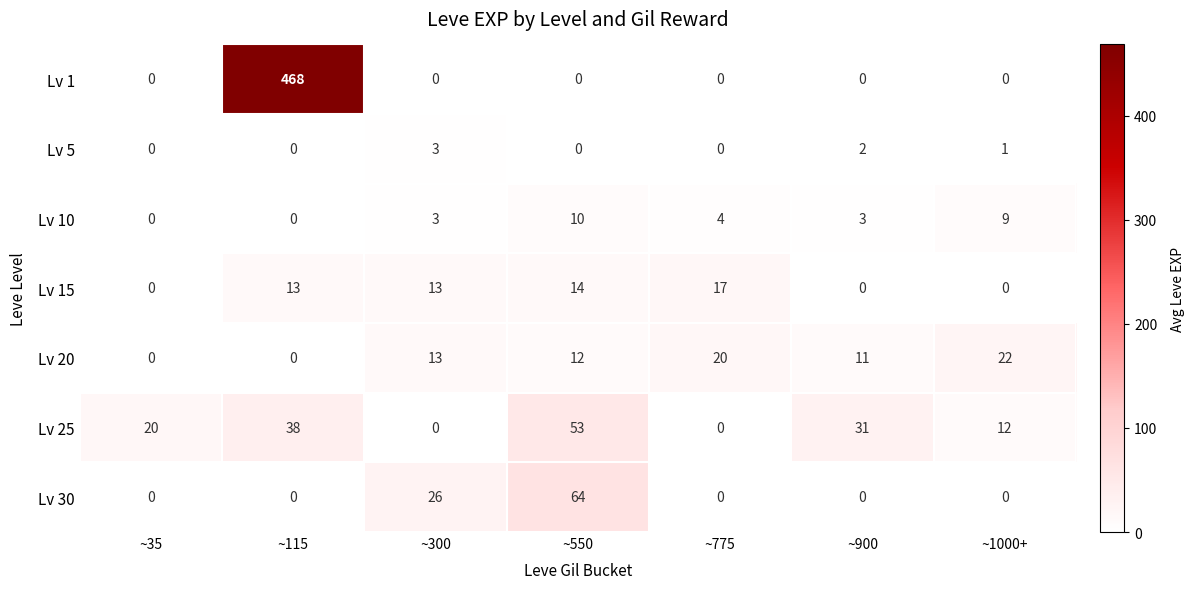

What is the sum of all Lv 15 values?

57